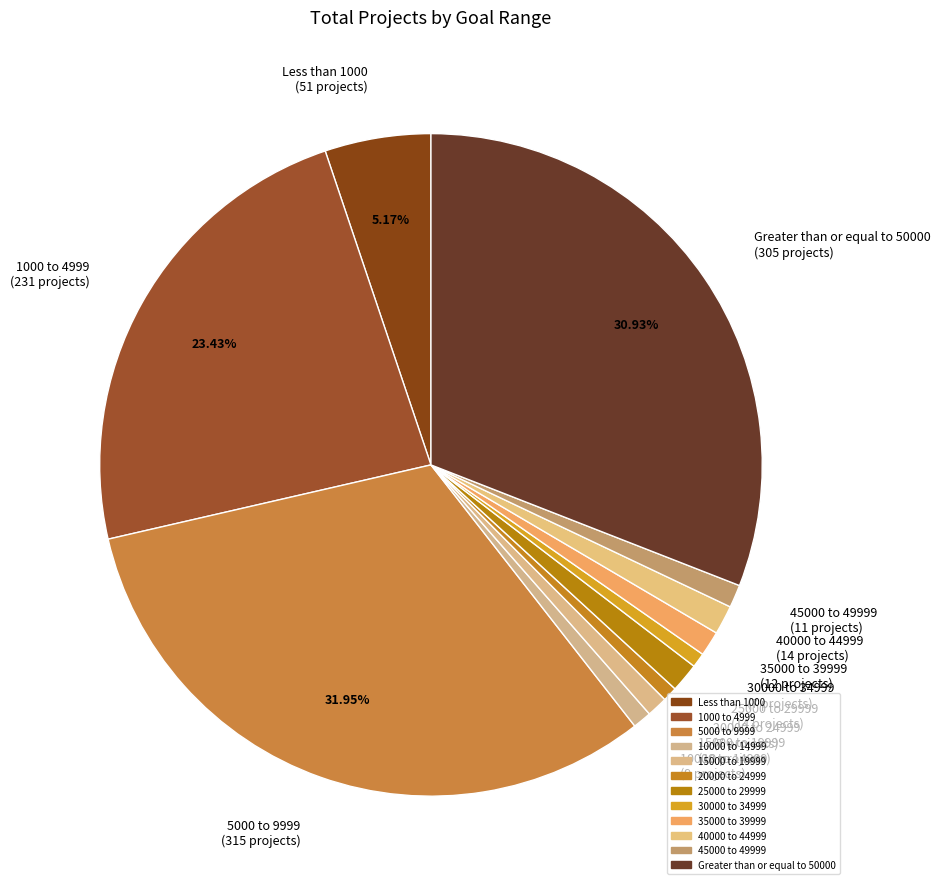

Which category has the biggest portion of the pie?

5000 to 9999